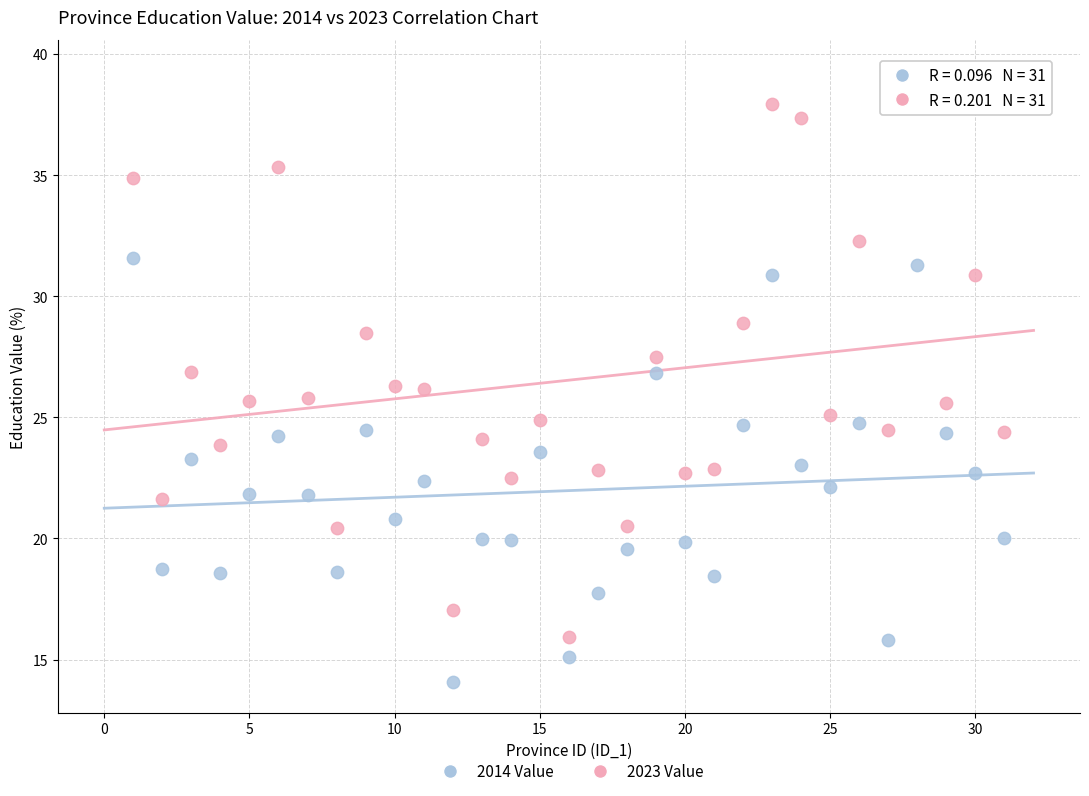

Across all data points, what is the range of X values (max minus min)?

30.0